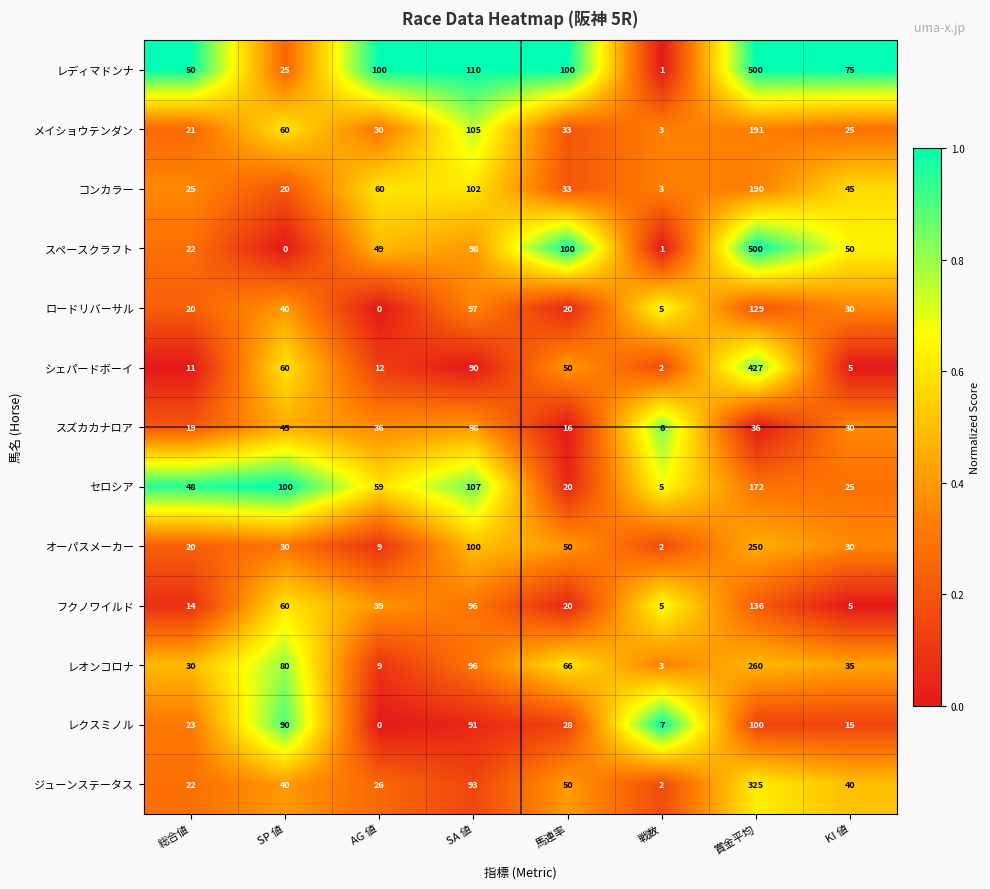

Which series has the largest total across all categories?

レディマドンナ